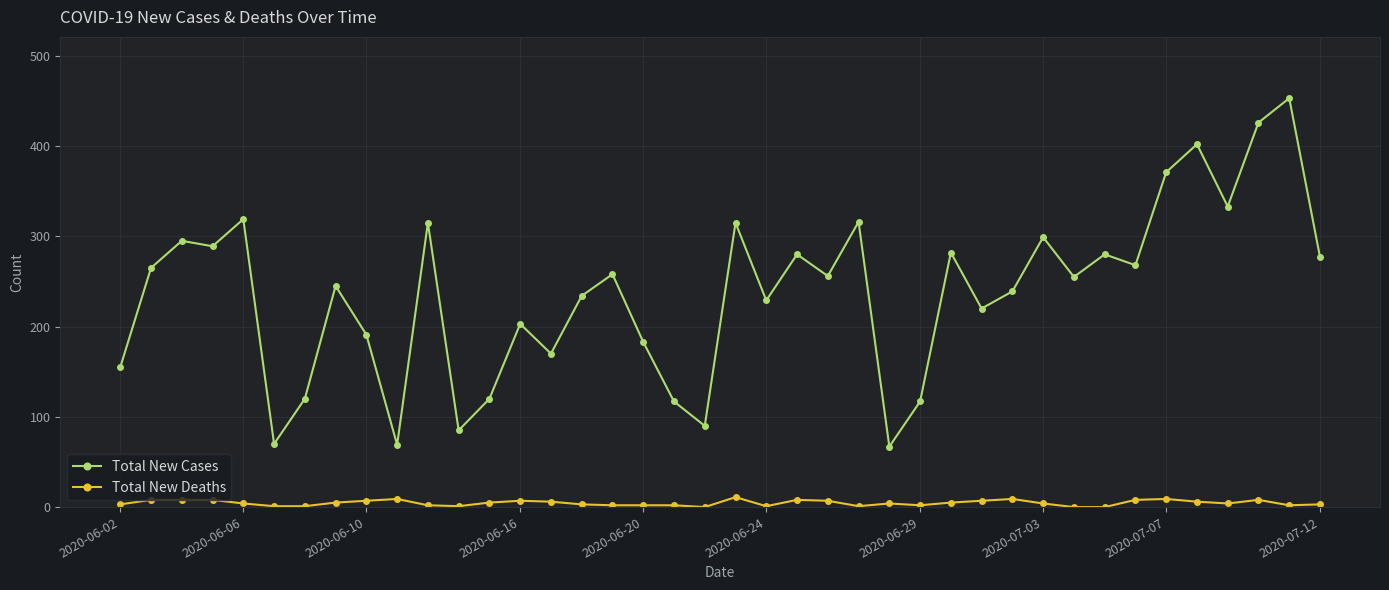

True or false: Total New Deaths and Total New Cases cross at least once.

False